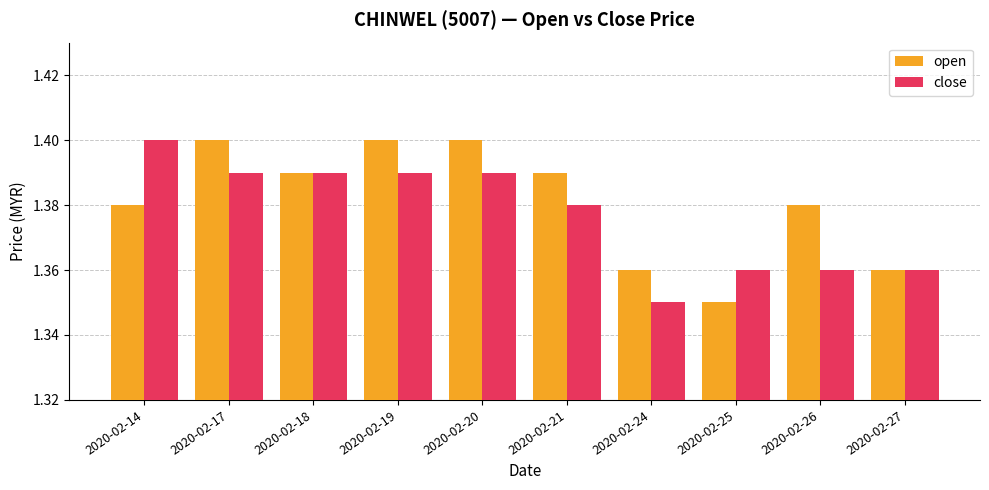

Which series changed the most between 2020-02-18 and 2020-02-21?

close